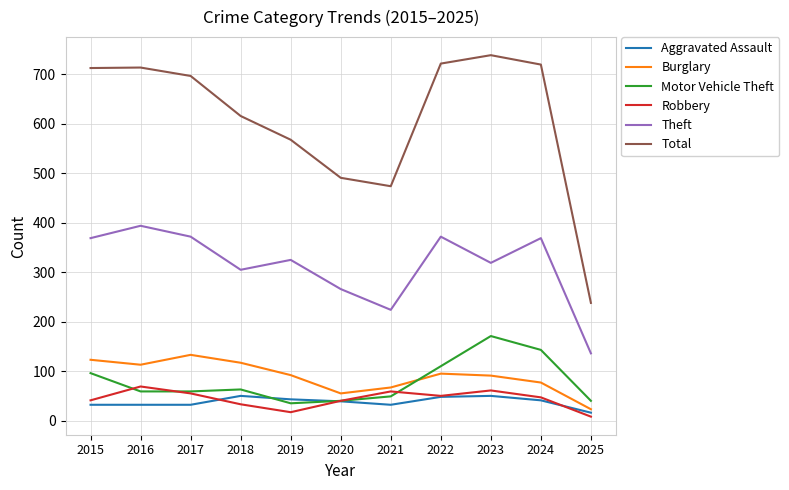

What is the difference between the highest and lowest values at 2020?

452